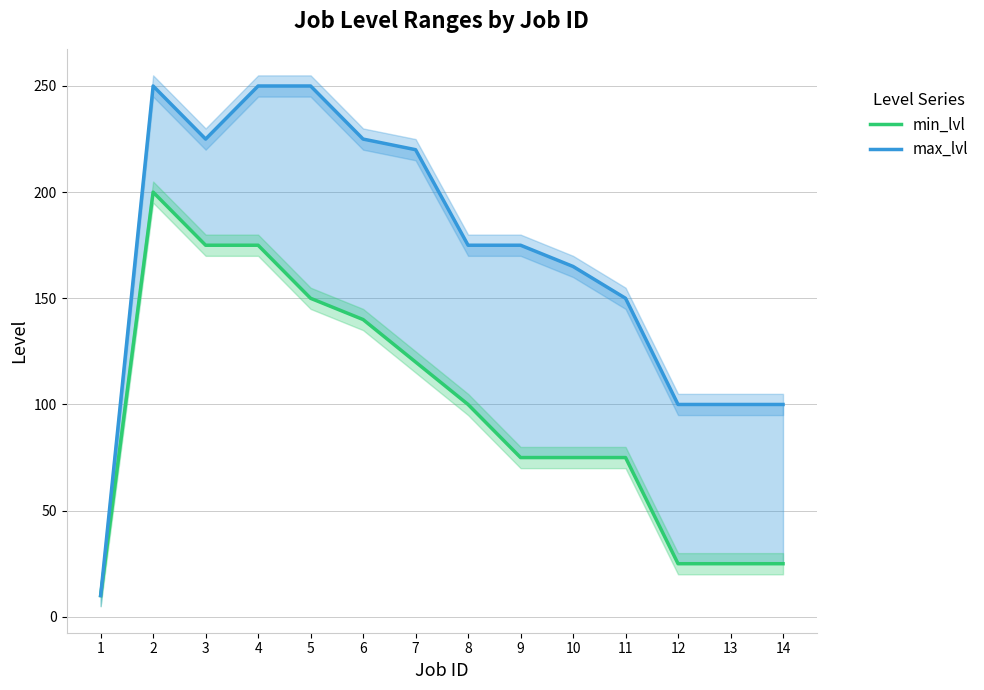

Reading left to right, what are all the values shown in this chart?

min_lvl: 1=10	2=200	3=175	4=175	5=150	6=140	7=120	8=100	9=75	10=75	11=75	12=25	13=25	14=25
max_lvl: 1=10	2=250	3=225	4=250	5=250	6=225	7=220	8=175	9=175	10=165	11=150	12=100	13=100	14=100